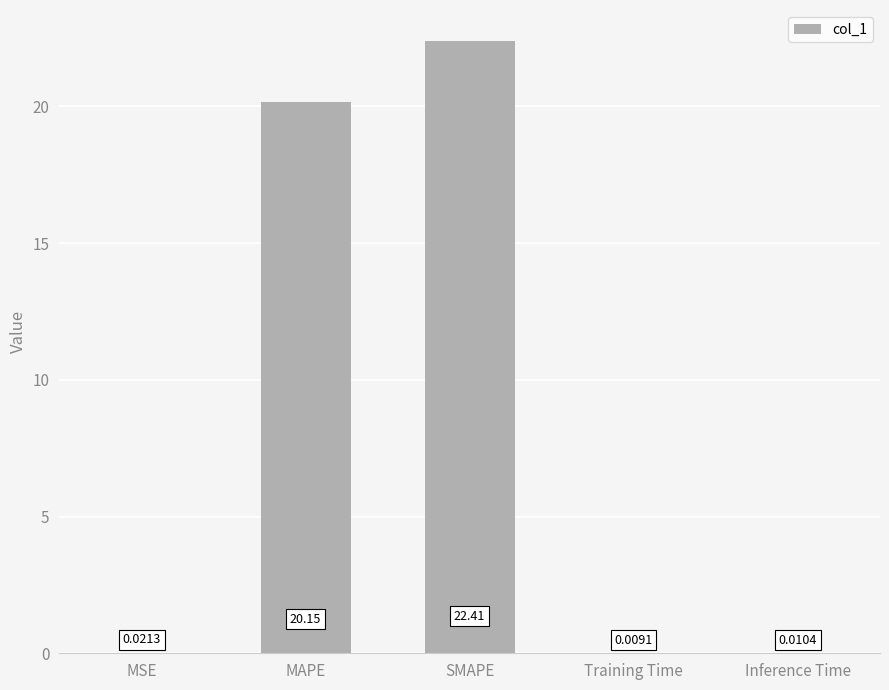

Are the bars grouped side by side (vs. stacked)?

No